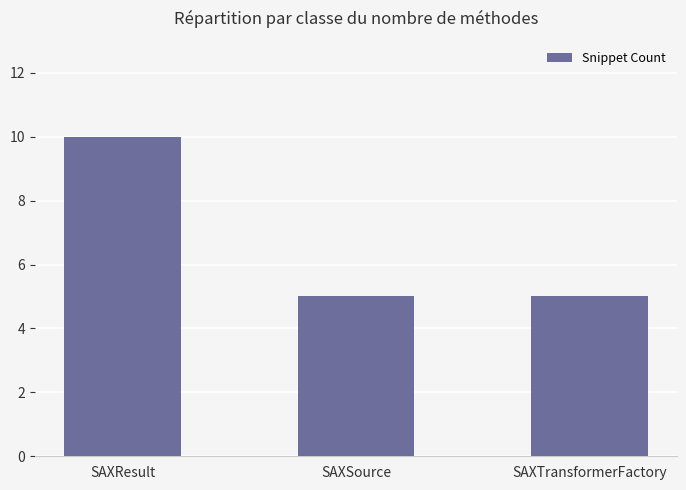

What is the ratio of the value at SAXTransformerFactory to the value at SAXResult?

0.5